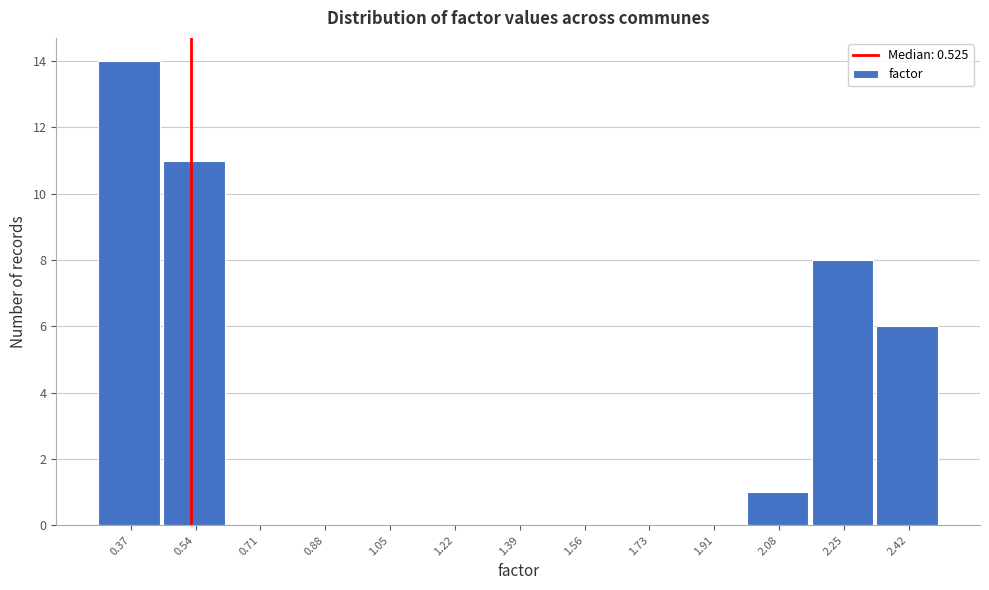

Reading left to right, list every bar in this chart as the range it spans on the x-axis followed by its height. Neither the bar edges nor the heights are printed on the chart, so give them approximately, as read against the axes.

0.28 to 0.46: 14
0.46 to 0.62: 11
0.62 to 0.80: 0
0.80 to 0.96: 0
0.96 to 1.14: 0
1.14 to 1.30: 0
1.30 to 1.48: 0
1.48 to 1.64: 0
1.64 to 1.82: 0
1.82 to 2.00: 0
2.00 to 2.16: 1
2.16 to 2.34: 8
2.34 to 2.50: 6